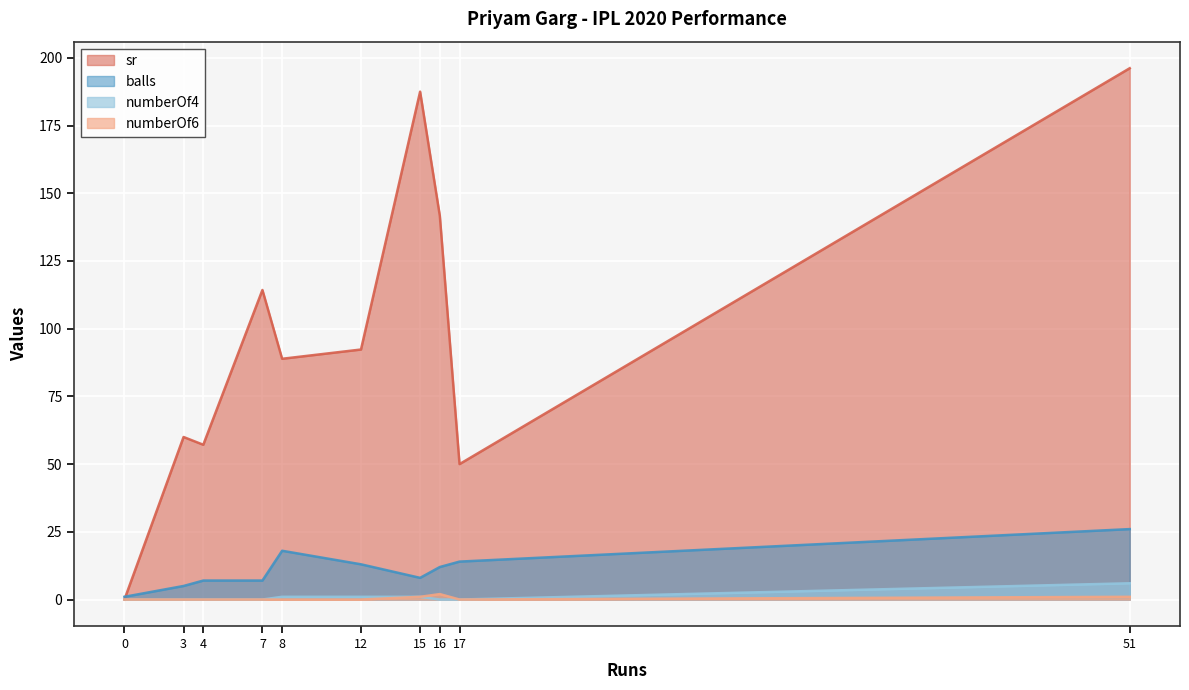

What is the total value across all series at 16?

155.7